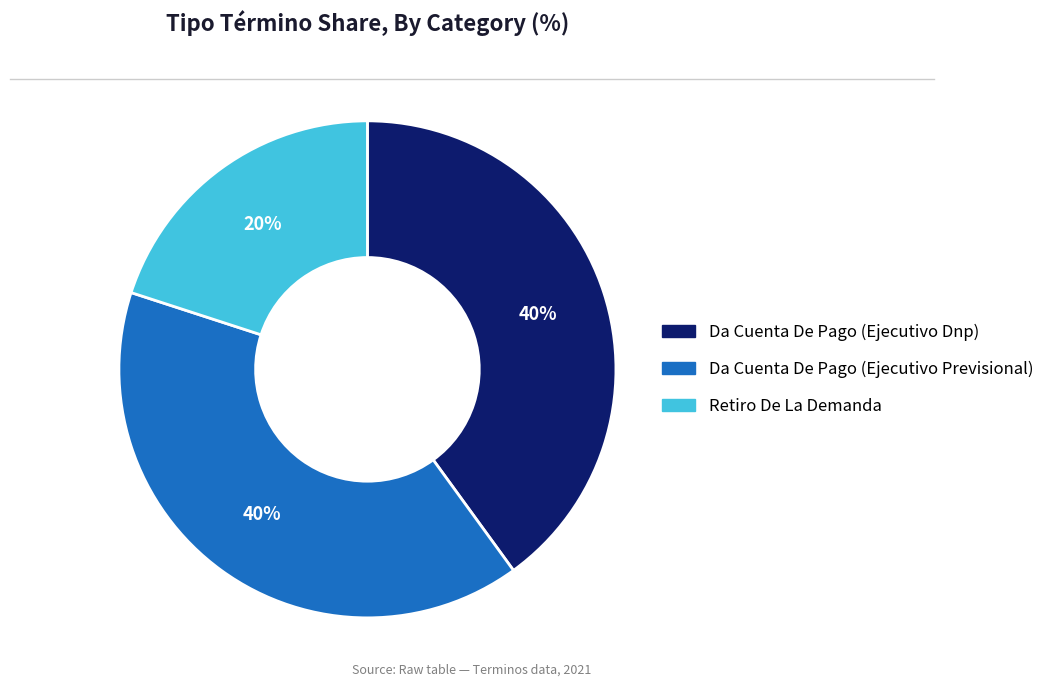

To the nearest percent, what is the combined percentage of Da Cuenta De Pago (Ejecutivo Dnp) and Da Cuenta De Pago (Ejecutivo Previsional)?

80%